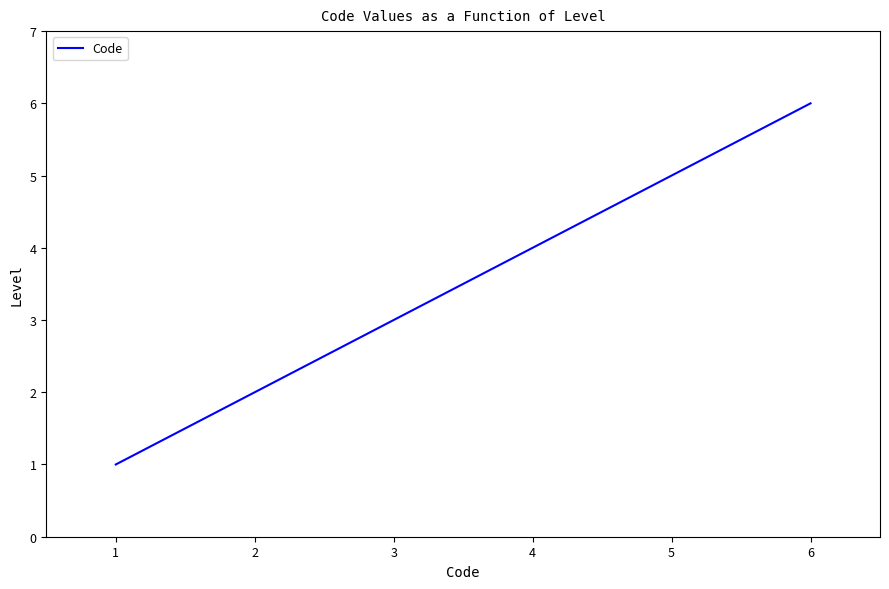

Which has a higher value, 4 or 2?

4